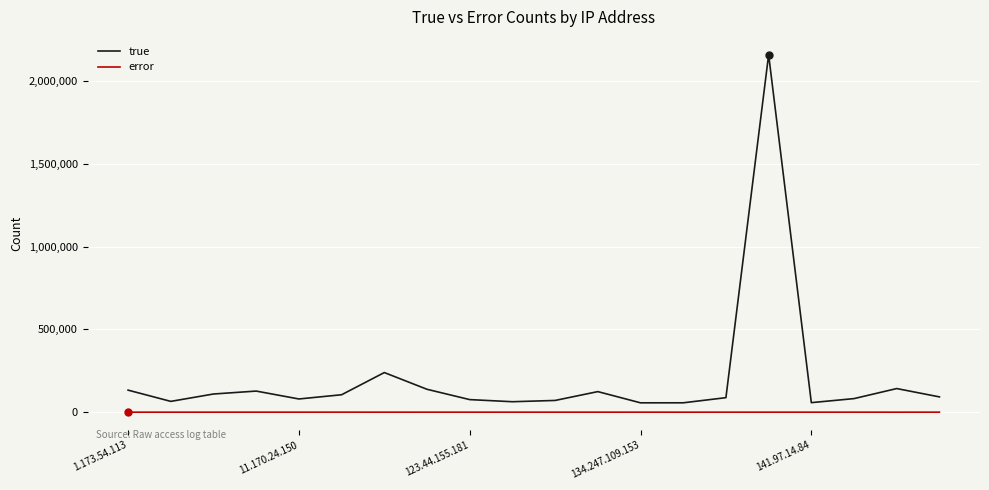

Which series has the largest total across all categories?

true